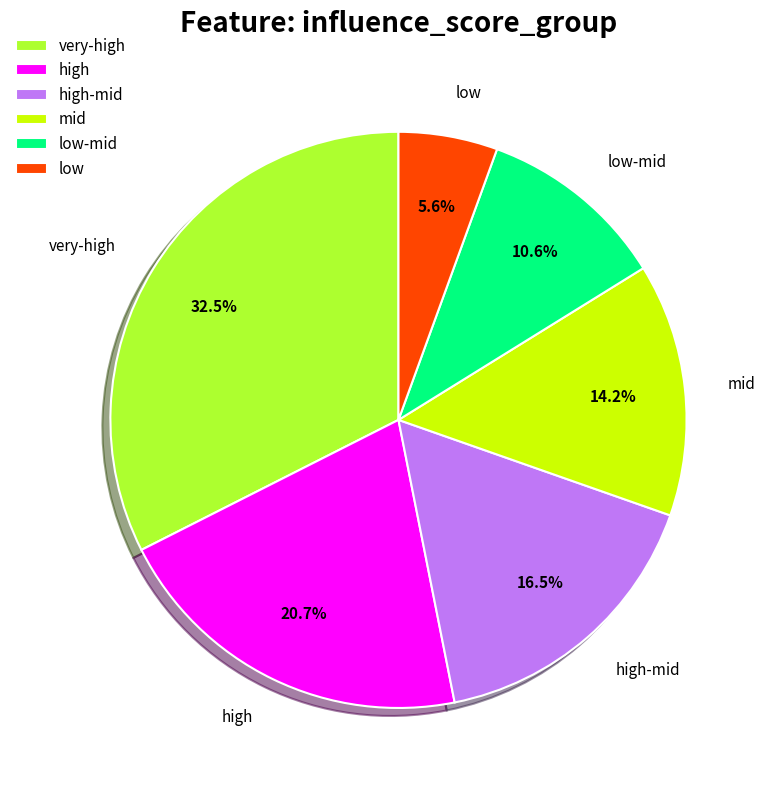

The mid slice represents 5% of the pie. True or false?

False